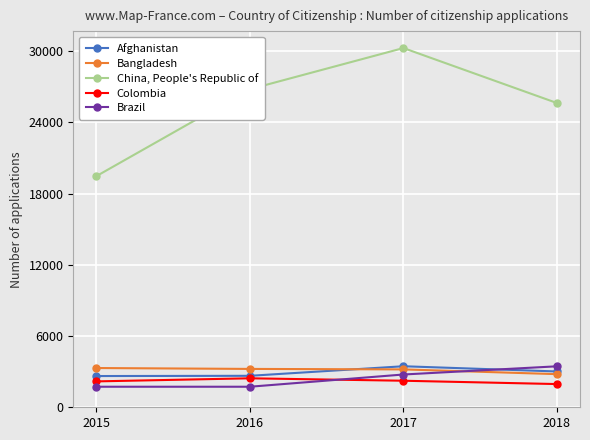

How many lines are shown in the chart?

5